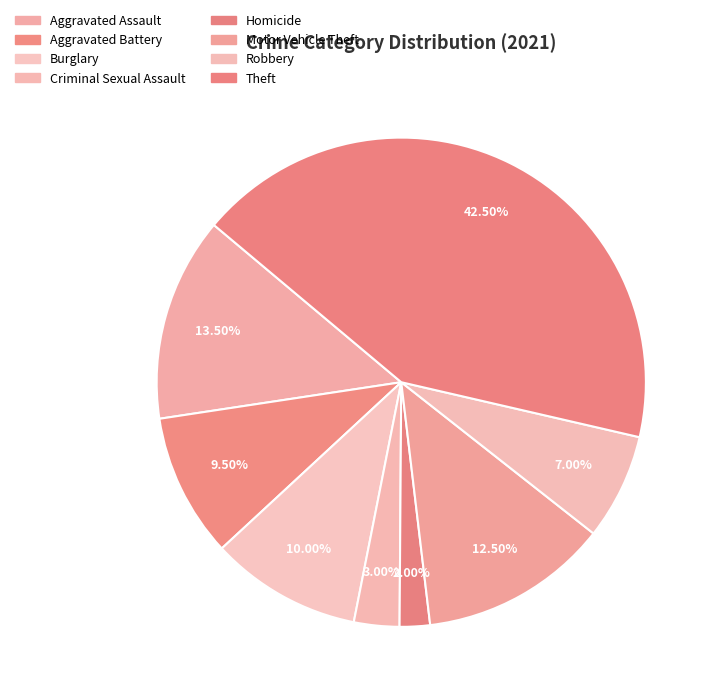

Count the number of slices in the pie.

8